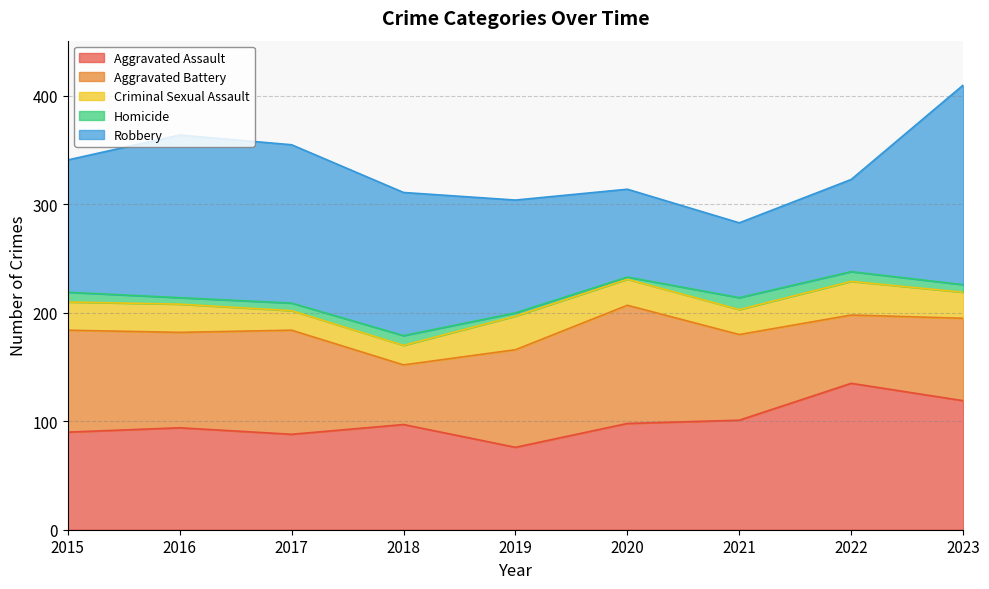

At which category is the sum across all series the highest?

2023